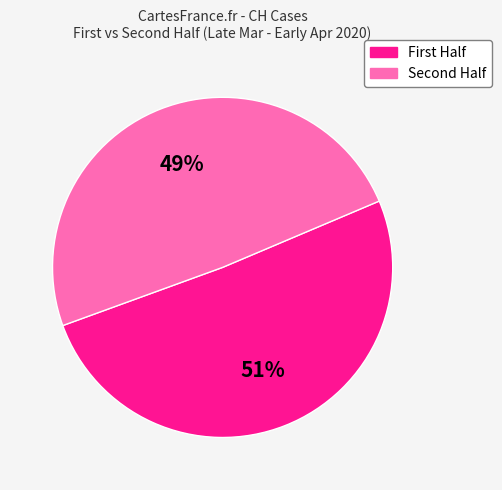

To the nearest percent, what is the average slice percentage?

50%